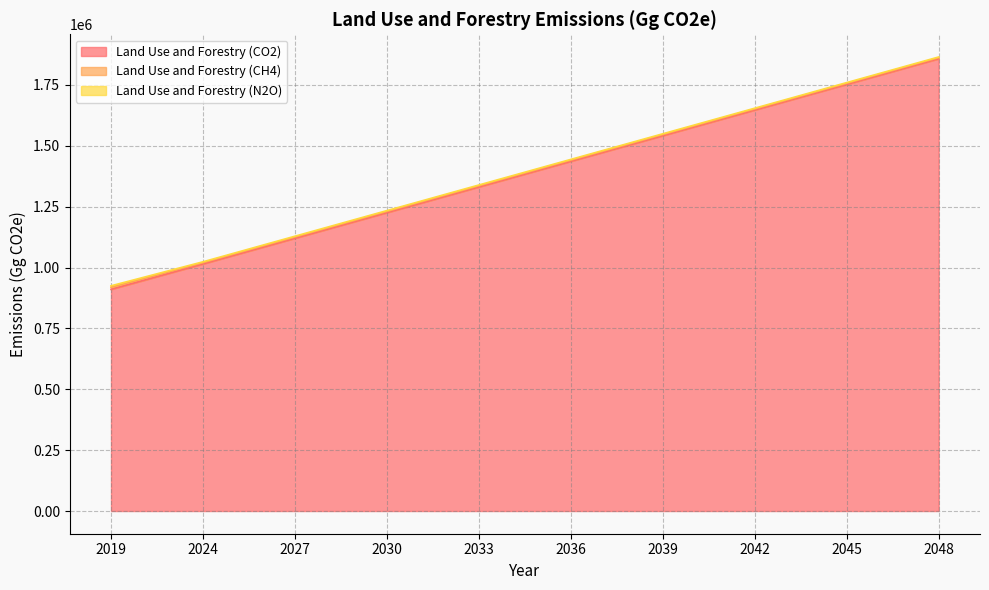

The Land Use and Forestry (CO2) series shows 2104938.6 at 2033. True or false?

False